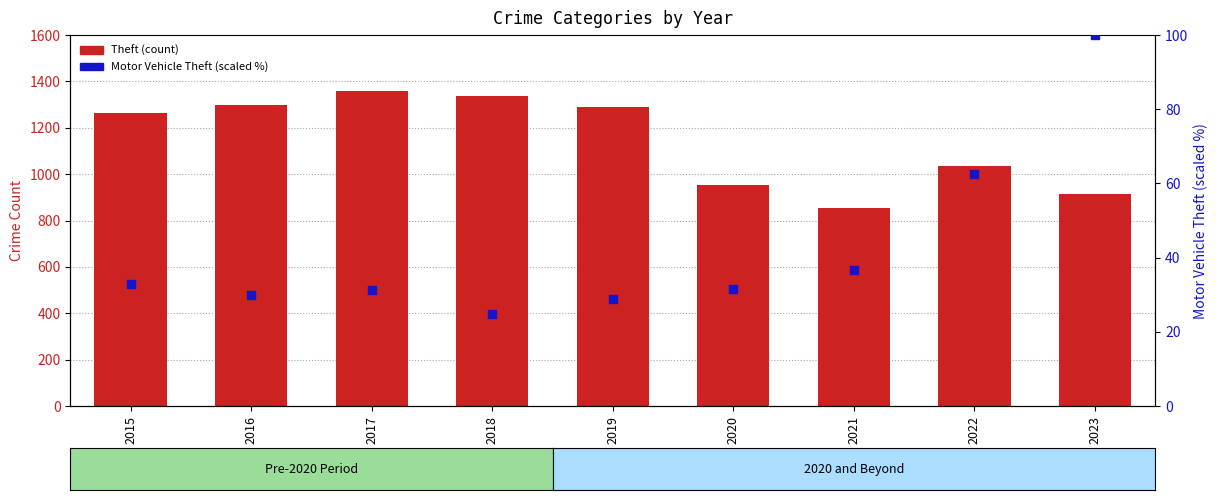

What are all the series names shown in the legend?

Theft, Motor Vehicle Theft (scaled %)